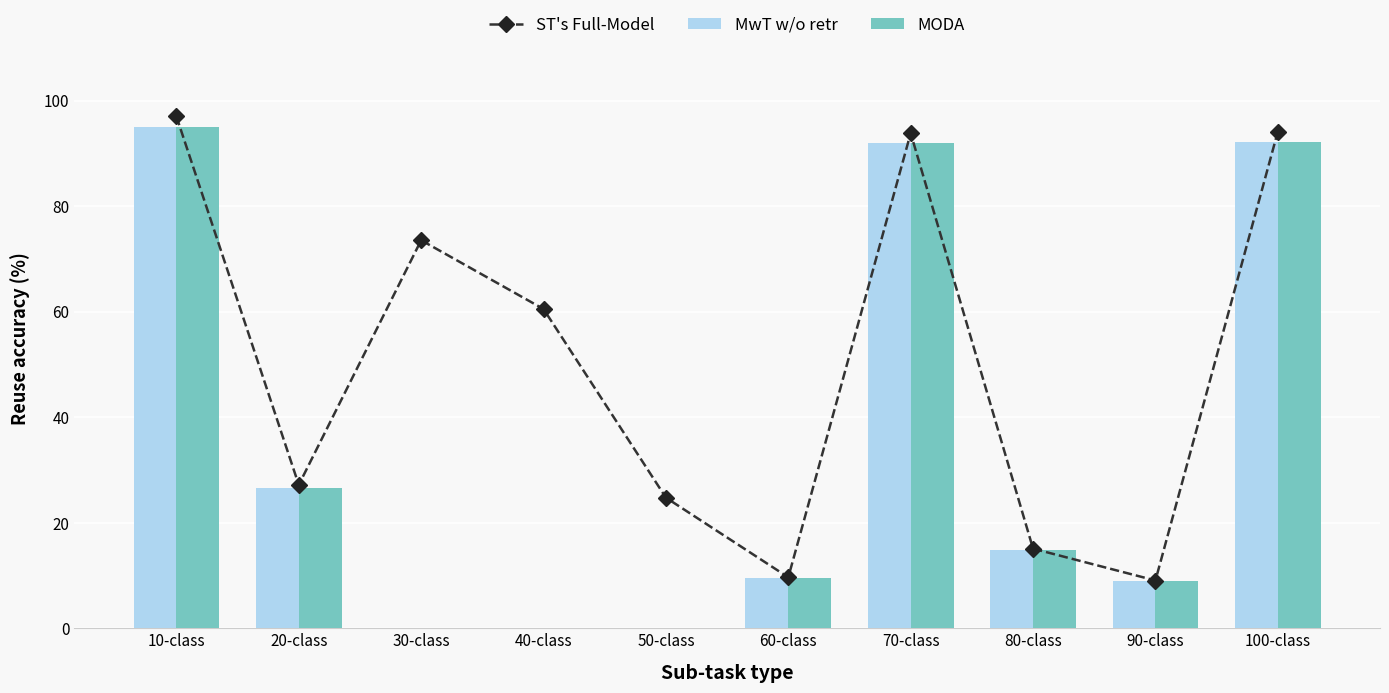

What is the difference between the MODA values at 20-class and 100-class?

65.6